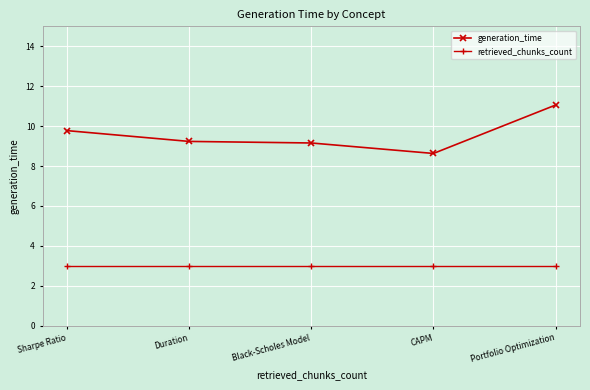

What is the difference between the generation_time values at Black-Scholes Model and Duration?

0.1